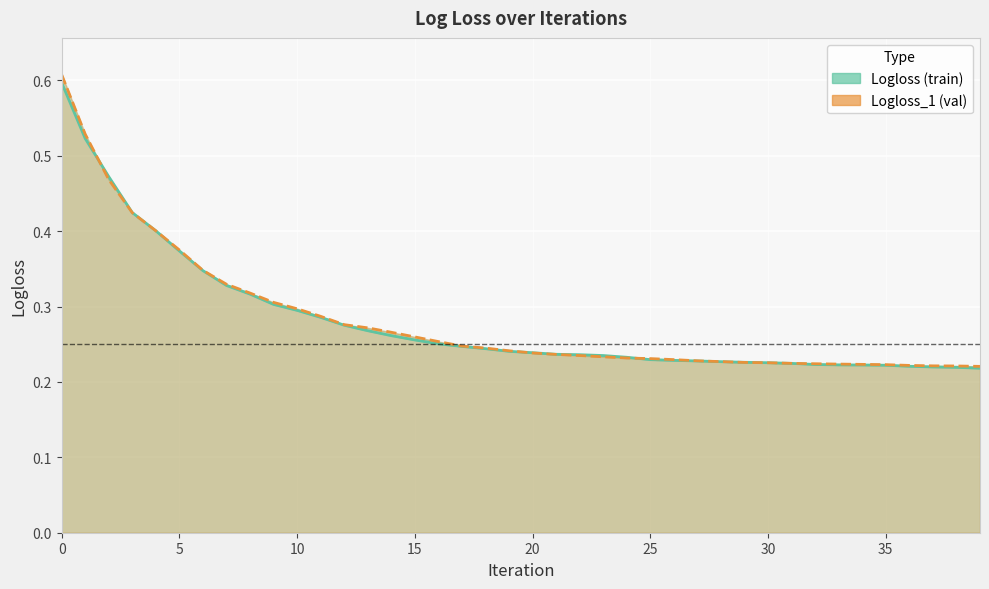

True or false: Logloss_1 and Logloss cross at least once.

True